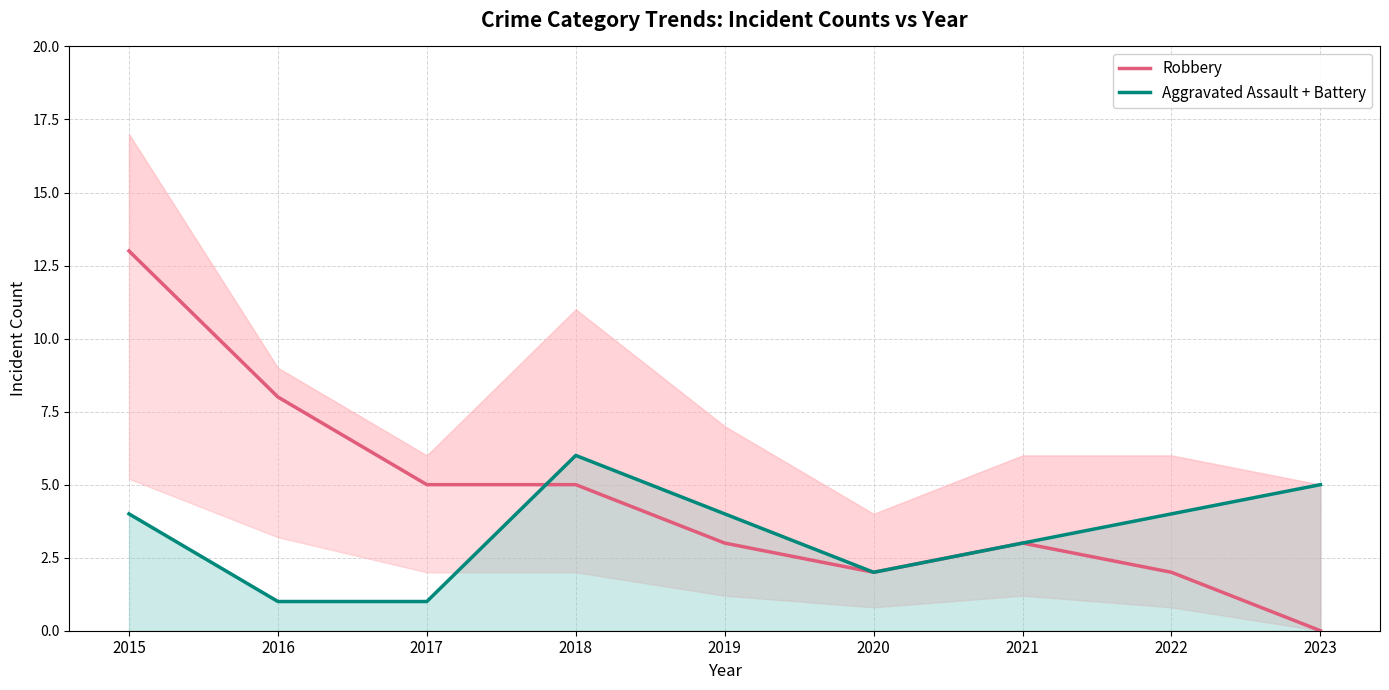

Between which two adjacent categories do Aggravated Assault + Battery and Robbery first intersect?

2017 and 2018